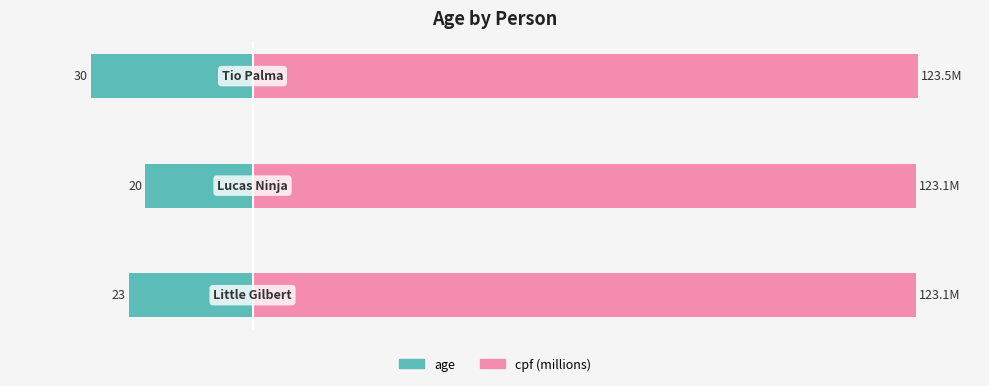

Reading left to right, transcribe all the data shown in this chart.

age: -23.0	-20.0	-30.0
cpf (millions): 123.1	123.1	123.5